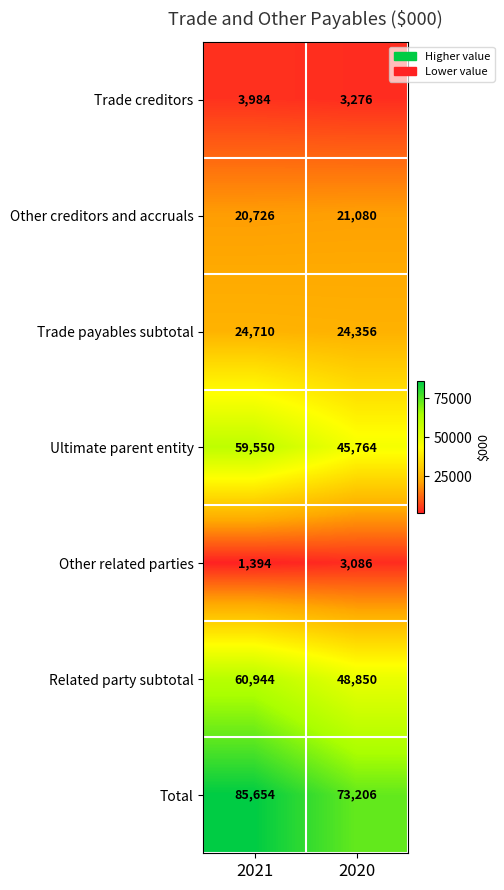

What is the sum of the Total values at 2020 and 2021?

158860